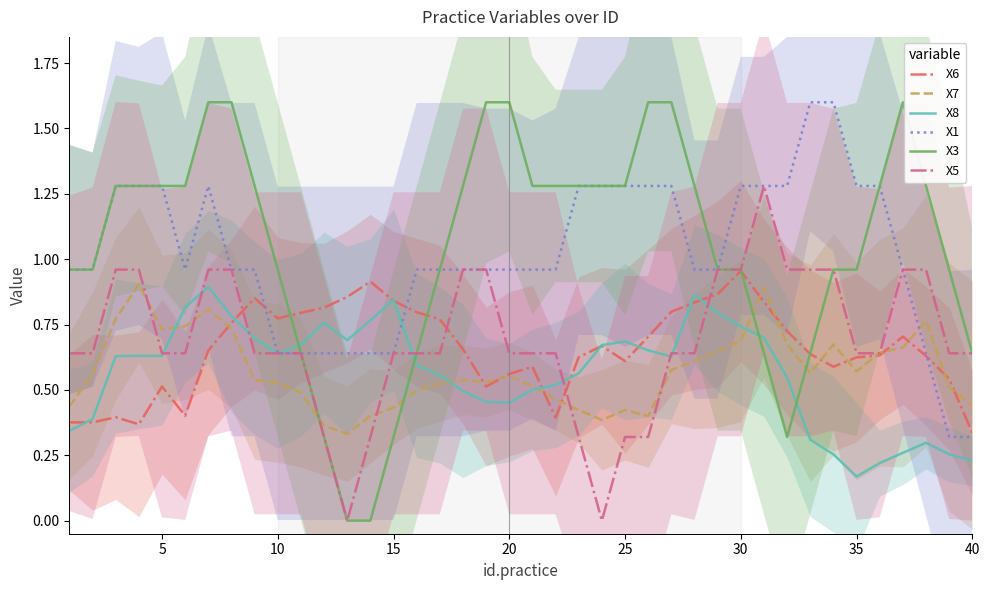

Does the chart display data point markers on the line(s)?

No